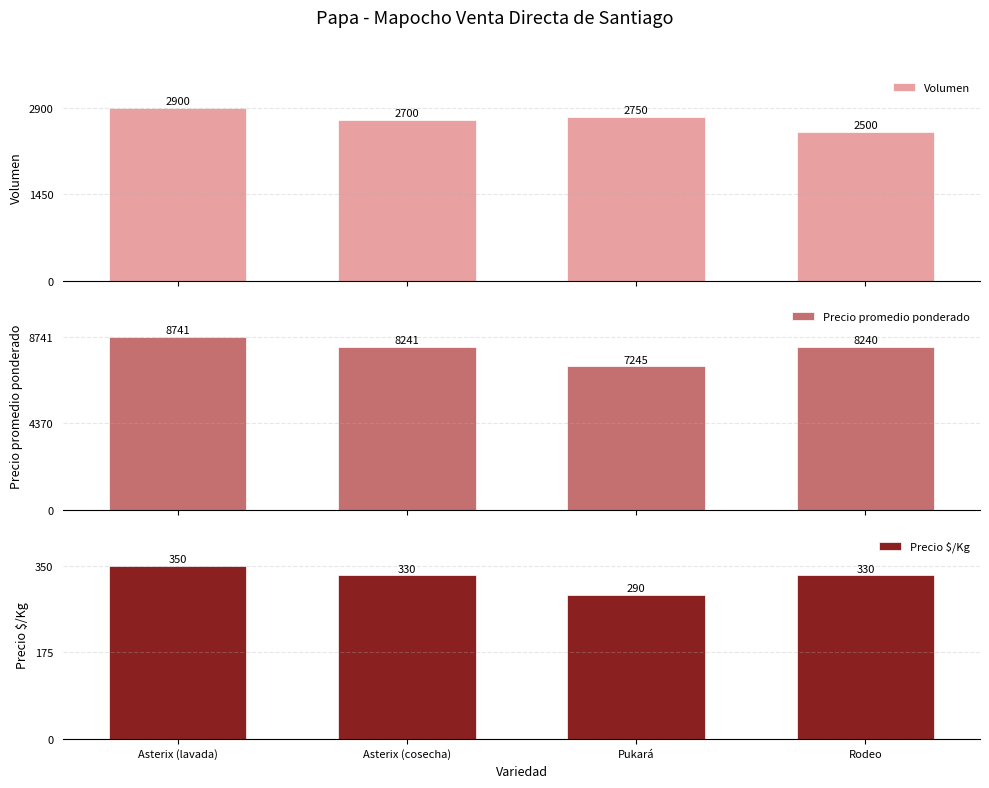

What value does the Precio $/Kg series have at Pukará?

290